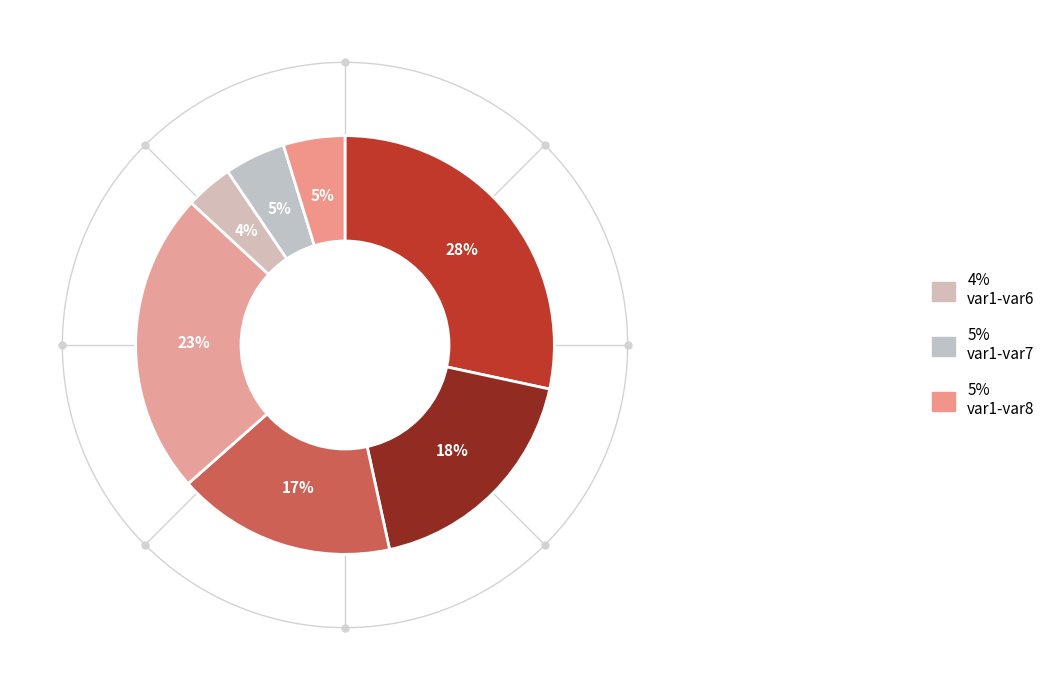

To the nearest percent, what is the combined percentage of var1-var8 and var1-var5?

28%